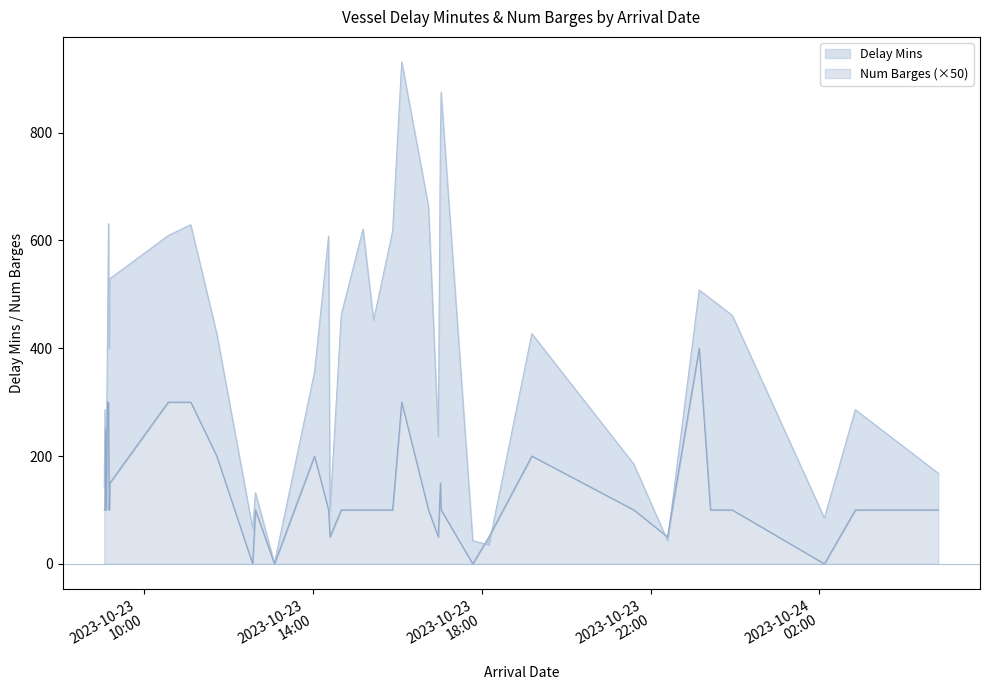

Where is the first local maximum for Num Barges?

2023-10-23 09:05